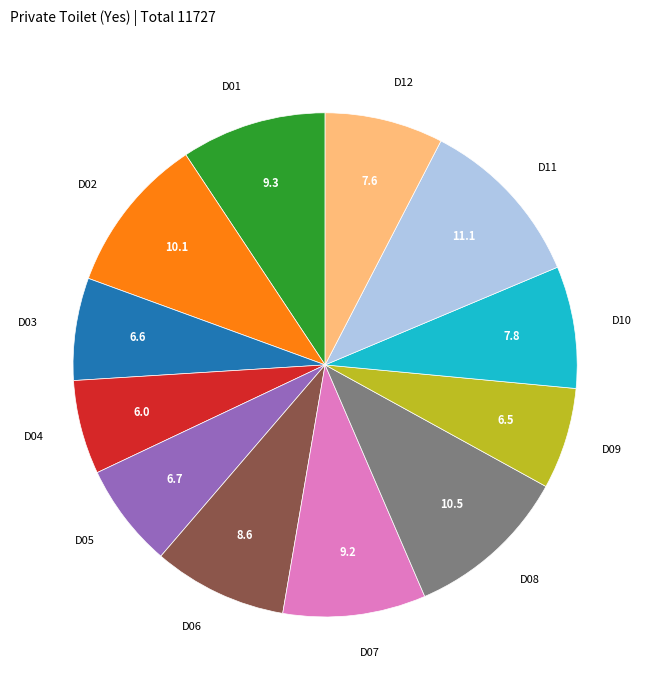

How many slices are in this pie chart?

12